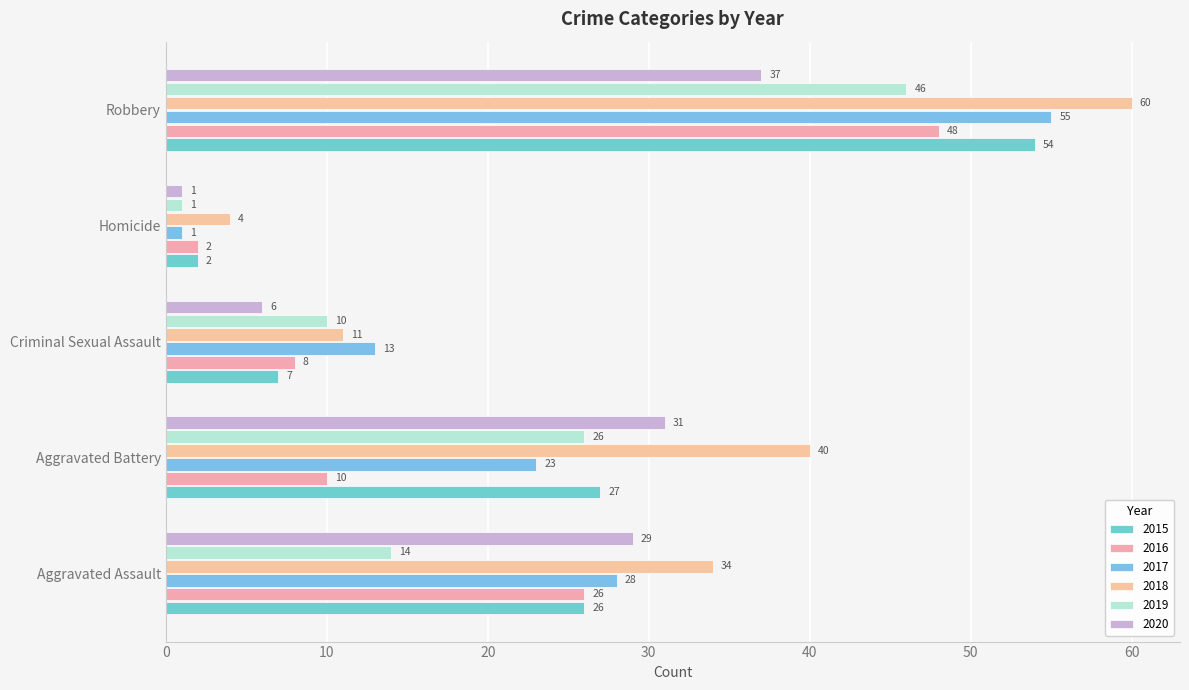

How many data points does each series have?

5